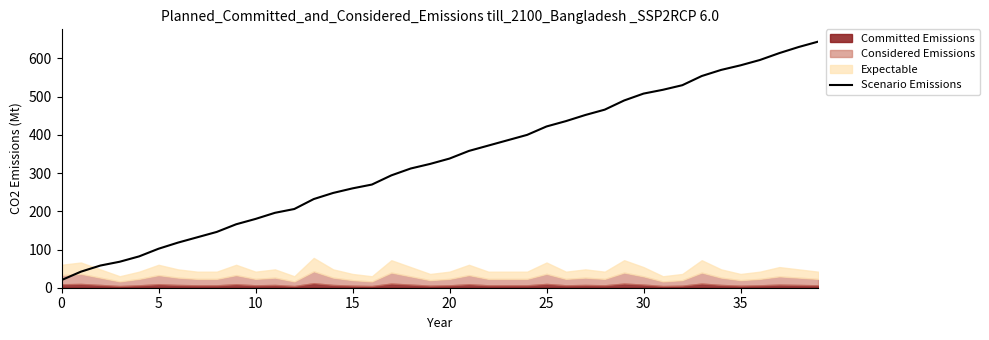

At which category does the chart reach its peak across all series?

39